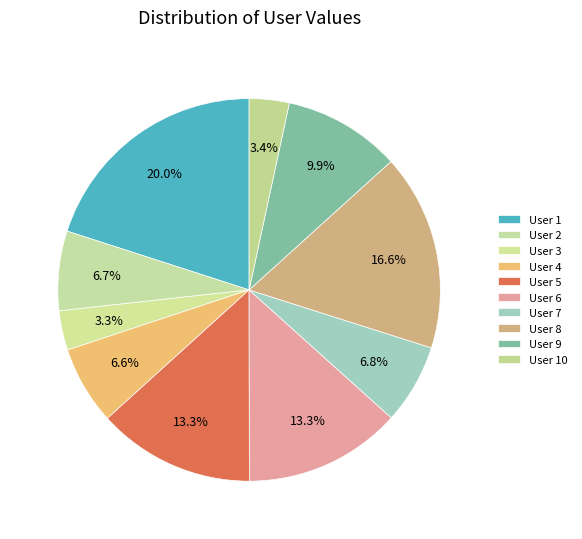

What is the smallest slice in the pie chart?

3